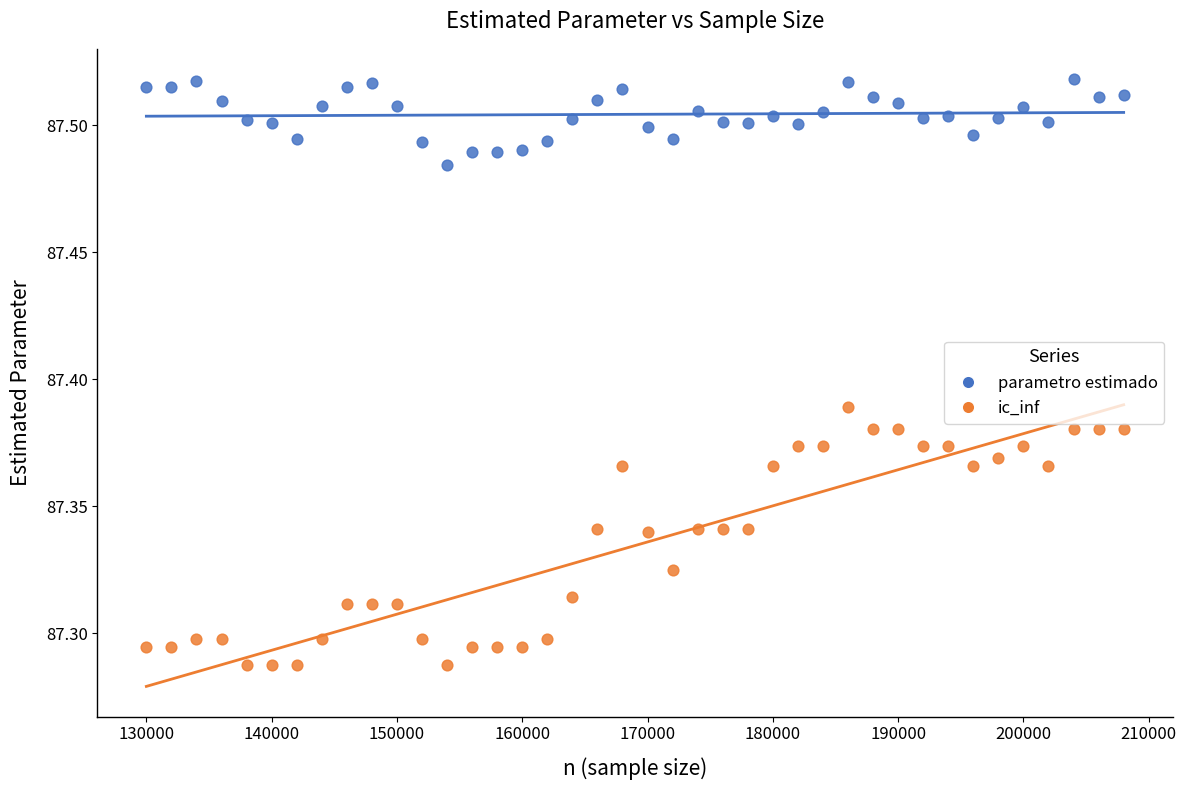

Across all data points, what is the range of X values (max minus min)?

78000.0